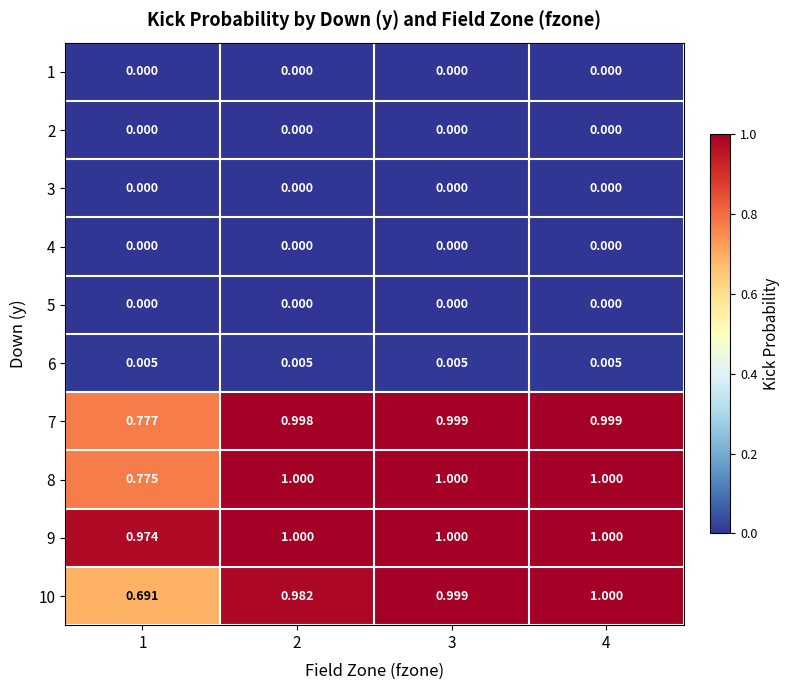

What is the total value across all series at 4?

4.0